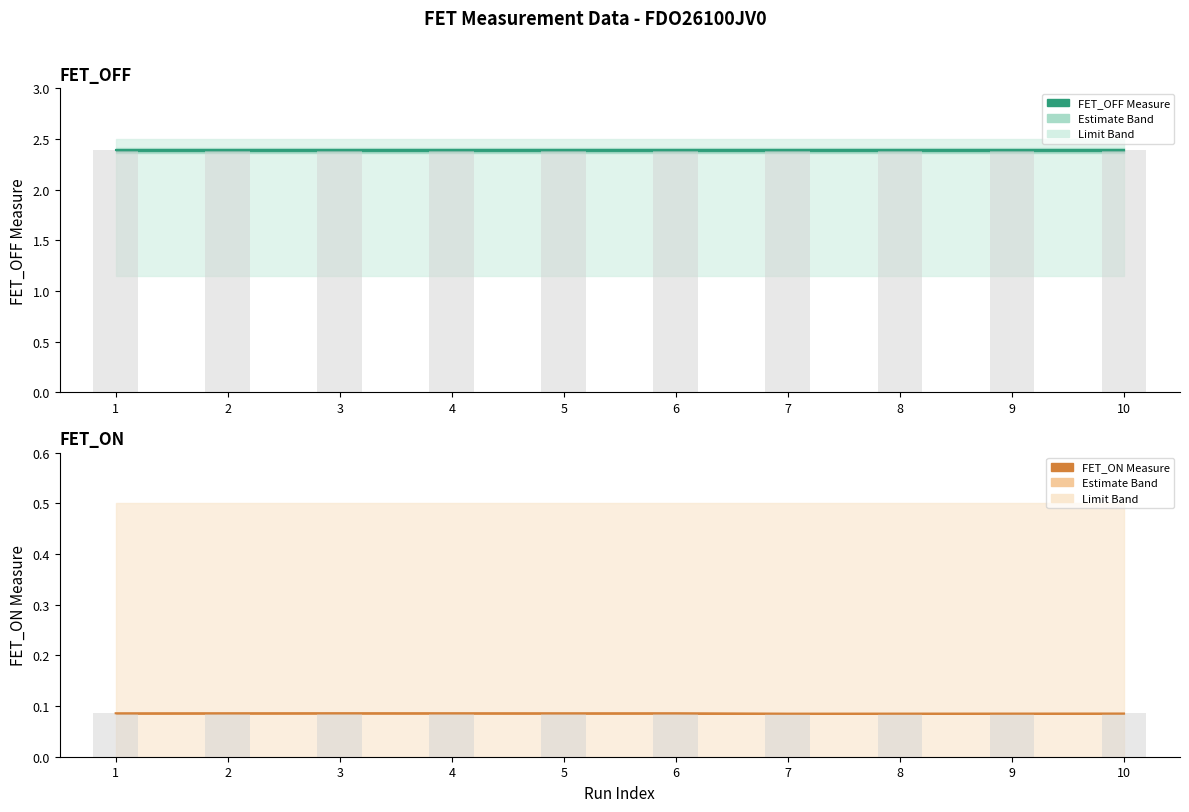

Between 1 and 8, which is larger?

1